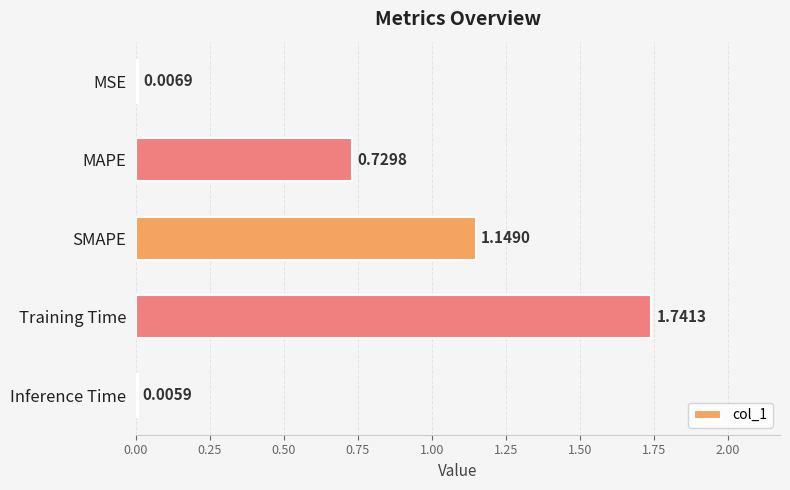

At which category does the chart reach its peak across all series?

Training Time